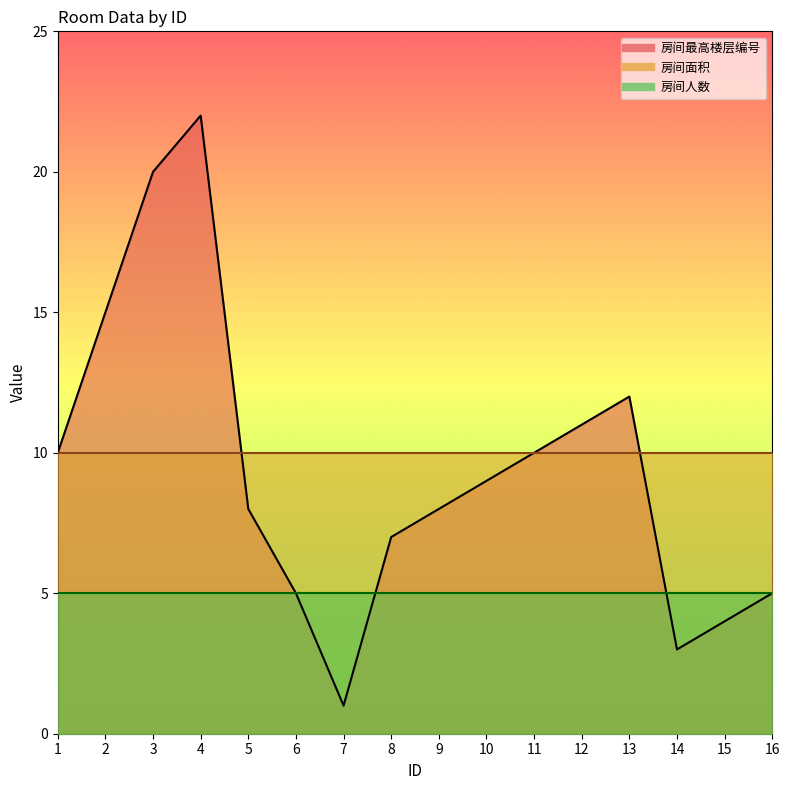

Reading left to right, extract all data points from this chart.

房间最高楼层编号: 1=10	2=15	3=20	4=22	5=8	6=5	7=1	8=7	9=8	10=9	11=10	12=11	13=12	14=3	15=4	16=5
房间面积: 1=10	2=10	3=10	4=10	5=10	6=10	7=10	8=10	9=10	10=10	11=10	12=10	13=10	14=10	15=10	16=10
房间人数: 1=5	2=5	3=5	4=5	5=5	6=5	7=5	8=5	9=5	10=5	11=5	12=5	13=5	14=5	15=5	16=5